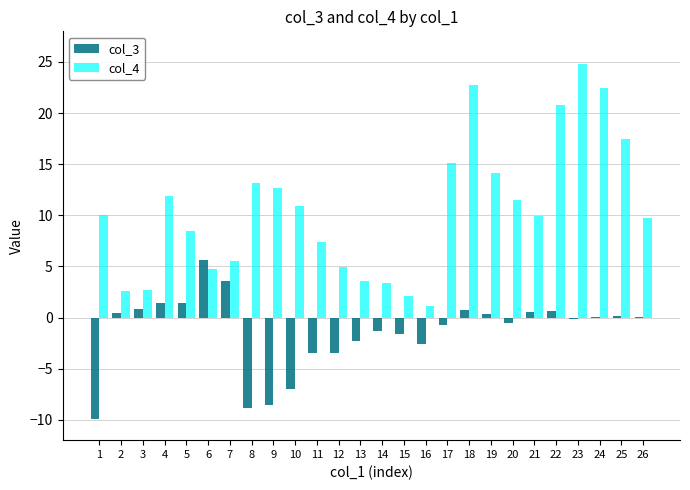

What is the highest value of the col_4 series?

24.8